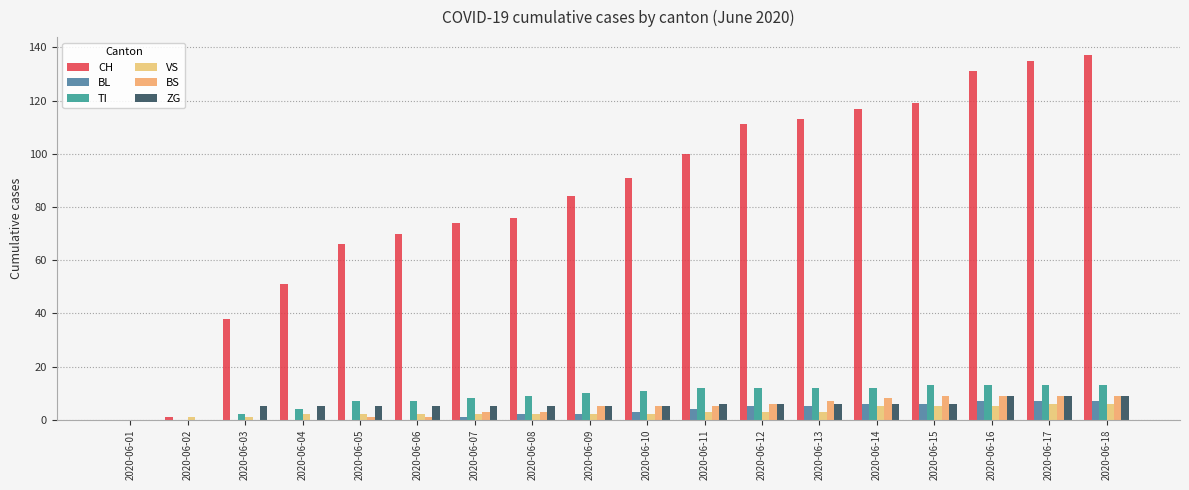

Reading left to right, transcribe all the data shown in this chart.

CH: 0	1	38	51	66	70	74	76	84	91	100	111	113	117	119	131	135	137
BL: 0	0	0	0	0	0	1	2	2	3	4	5	5	6	6	7	7	7
TI: 0	0	2	4	7	7	8	9	10	11	12	12	12	12	13	13	13	13
VS: 0	1	1	2	2	2	2	2	2	2	3	3	3	5	5	5	6	6
BS: 0	0	0	0	1	1	3	3	5	5	5	6	7	8	9	9	9	9
ZG: 0	0	5	5	5	5	5	5	5	5	6	6	6	6	6	9	9	9